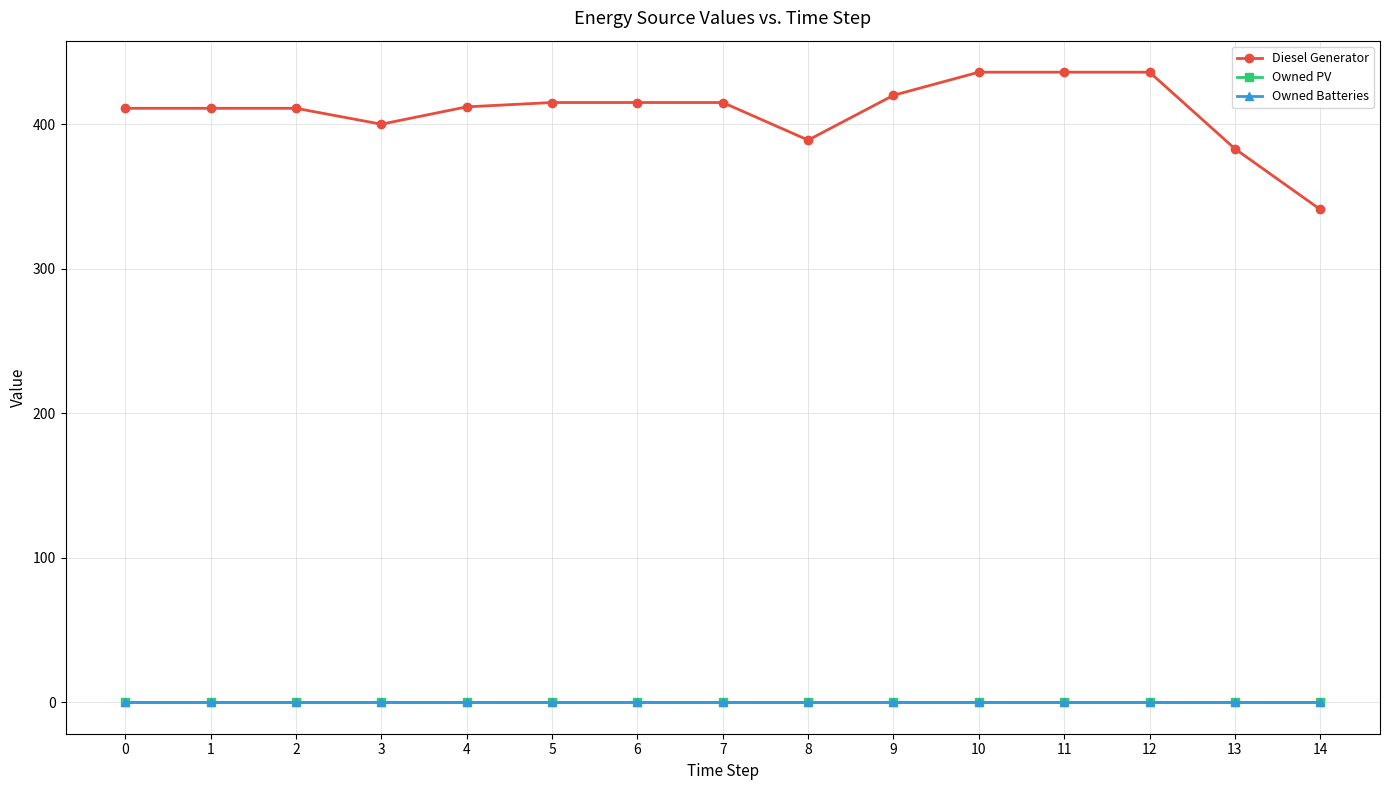

Where does the Diesel Generator series first go above 412?

5